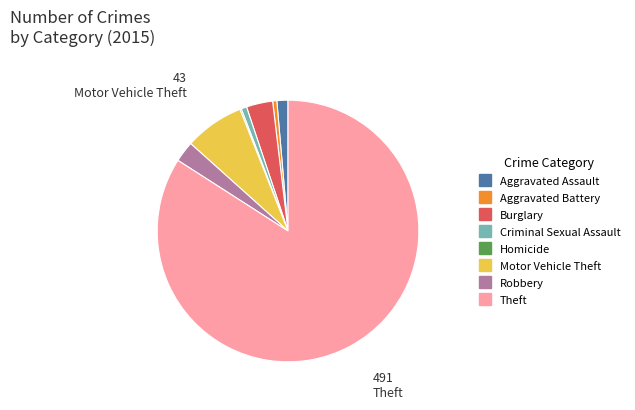

Is there any slice that represents more than half of the pie?

Yes